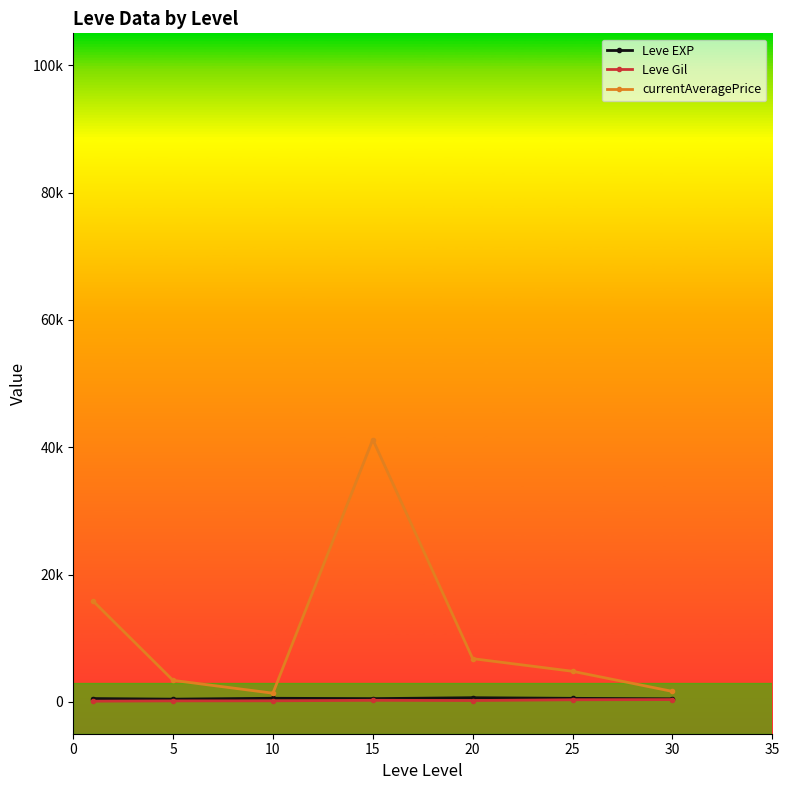

What is the smallest value displayed?

112.3